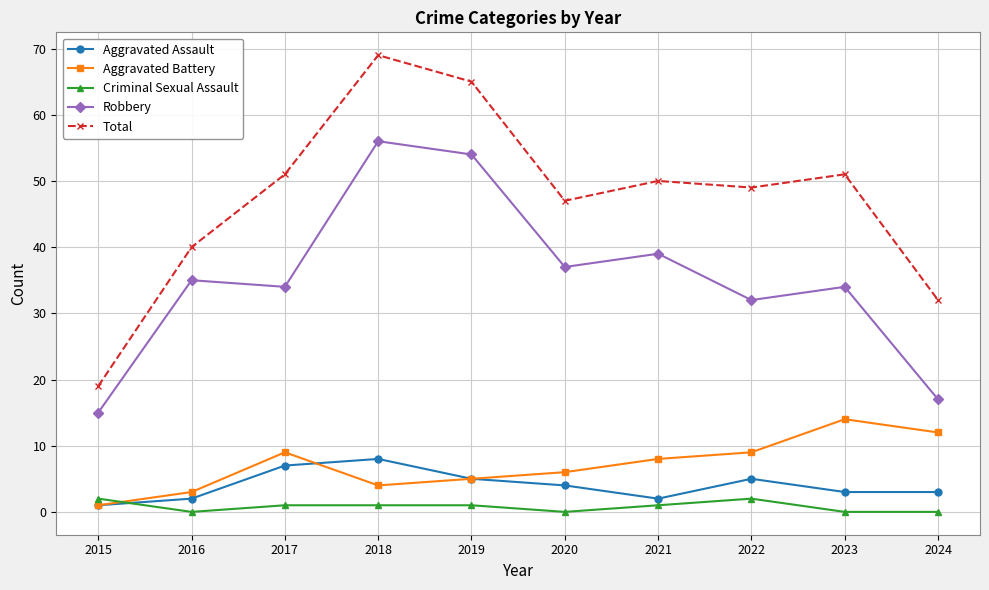

How many lines are shown in the chart?

5